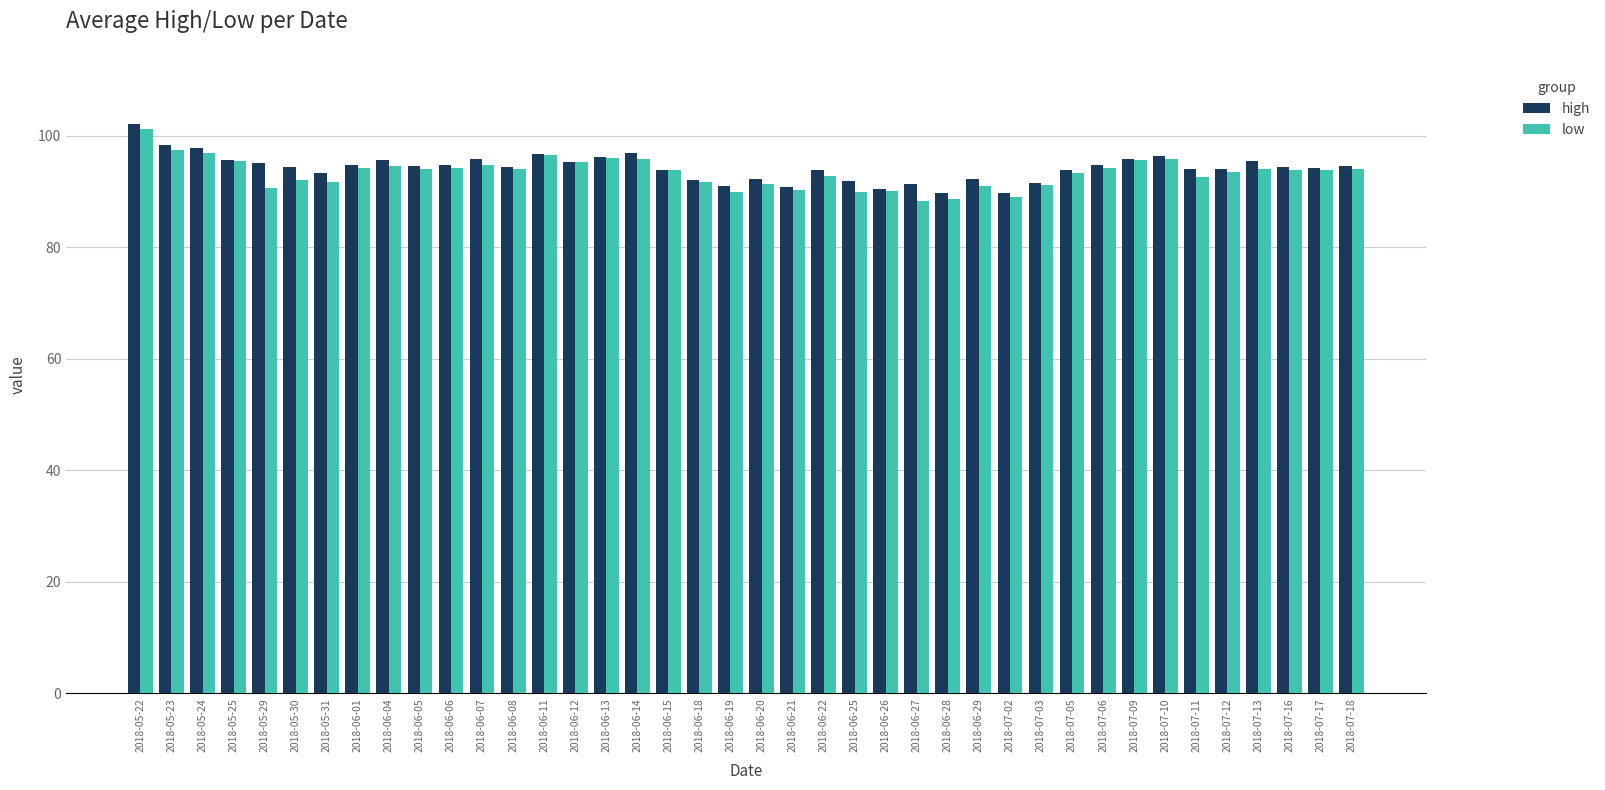

The low series shows 135.8 at 2018-07-10. True or false?

False